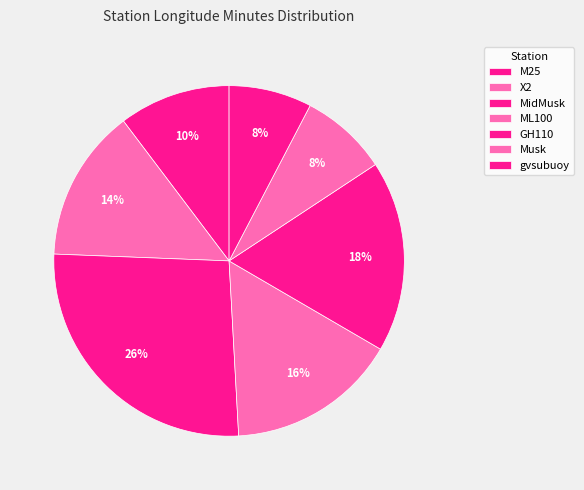

Is the sum of M25 and GH110 greater than half?

No